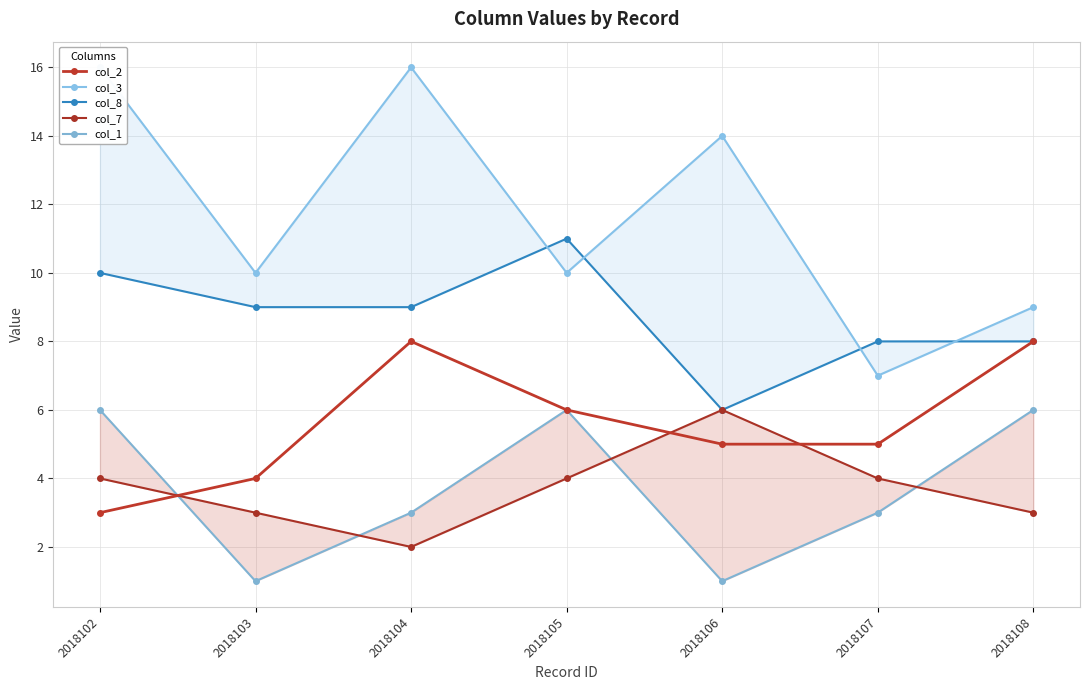

Reading left to right, extract all data points from this chart.

col_2: 2018102=3	2018103=4	2018104=8	2018105=6	2018106=5	2018107=5	2018108=8
col_3: 2018102=16	2018103=10	2018104=16	2018105=10	2018106=14	2018107=7	2018108=9
col_8: 2018102=10	2018103=9	2018104=9	2018105=11	2018106=6	2018107=8	2018108=8
col_7: 2018102=4	2018103=3	2018104=2	2018105=4	2018106=6	2018107=4	2018108=3
col_1: 2018102=6	2018103=1	2018104=3	2018105=6	2018106=1	2018107=3	2018108=6